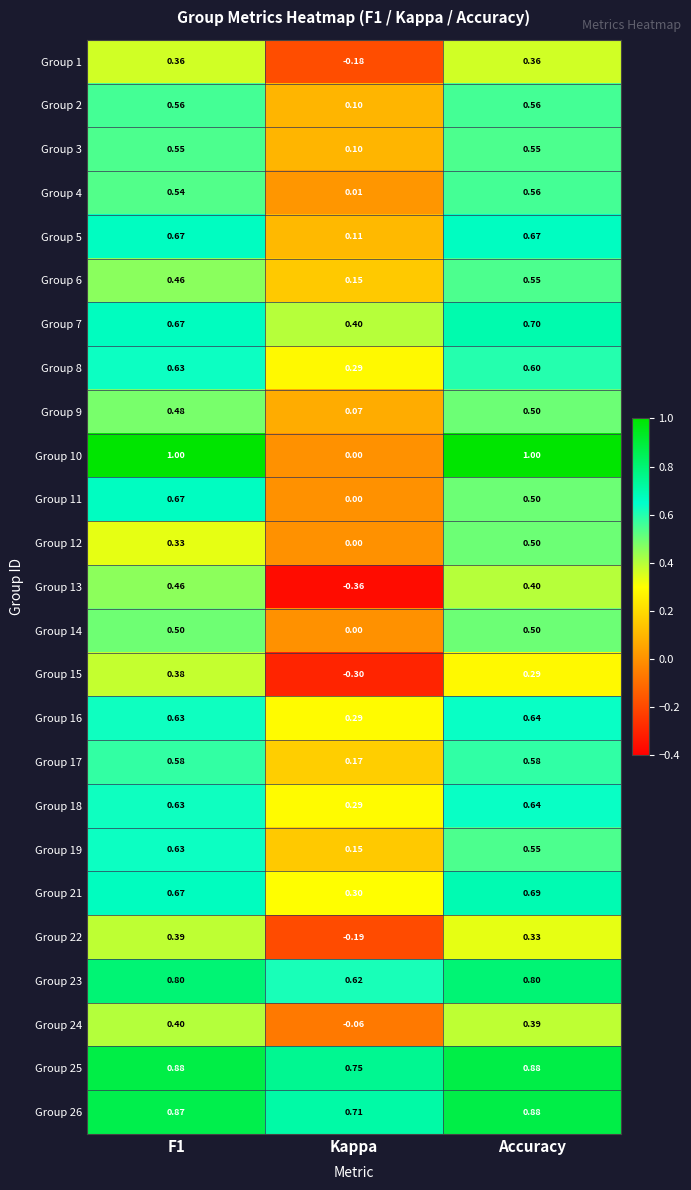

Is the value of Group 2 at Accuracy greater than the value of Group 25 at Kappa?

No